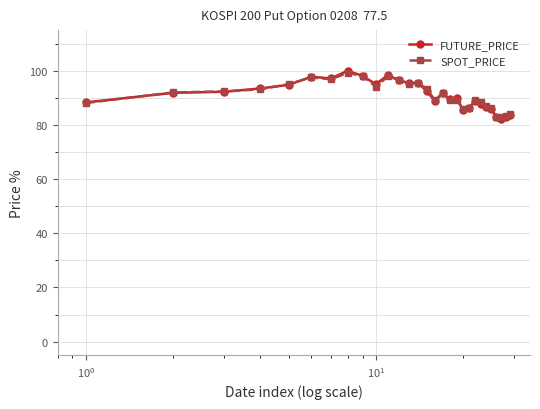

Which series has the widest spread of values?

FUTURE_PRICE